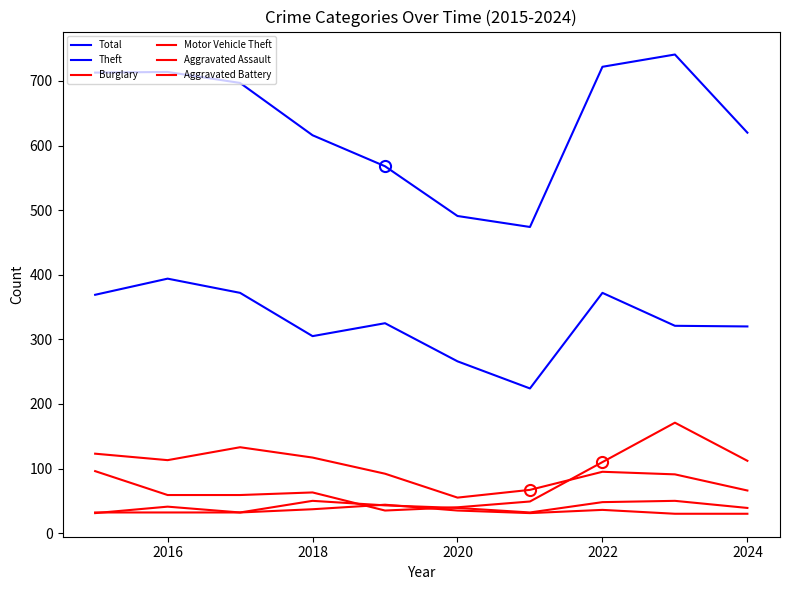

How many lines are shown in the chart?

6